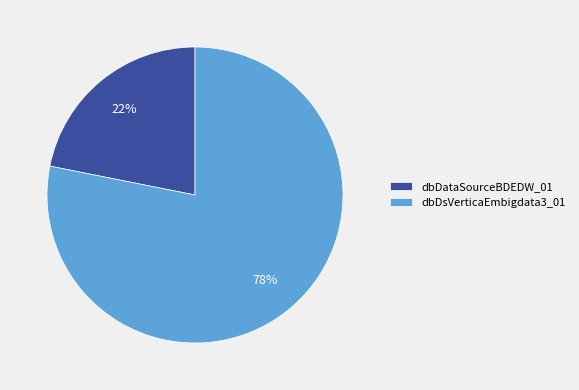

To the nearest percent, what is the difference between the dbDsVerticaEmbigdata3_01 and dbDataSourceBDEDW_01 slice percentages?

56%